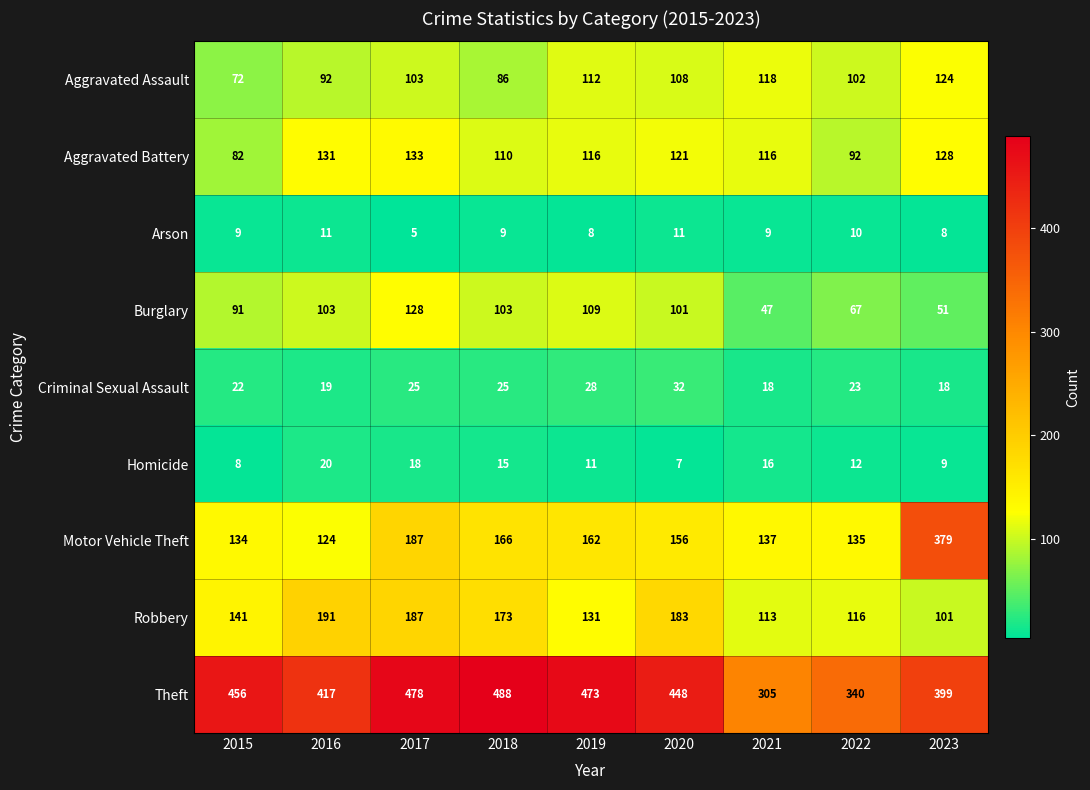

What is the sum of all Homicide values?

116